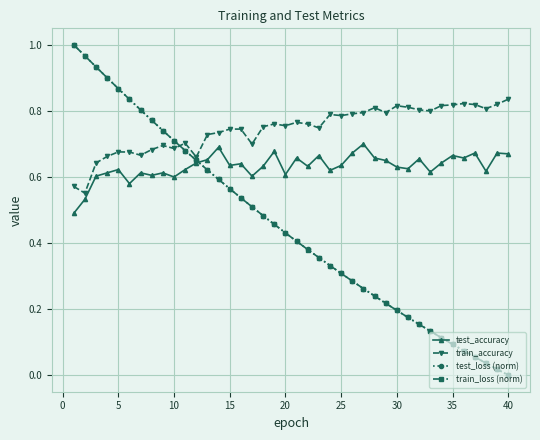

True or false: train_accuracy has more than 0 points higher than both neighbors.

True